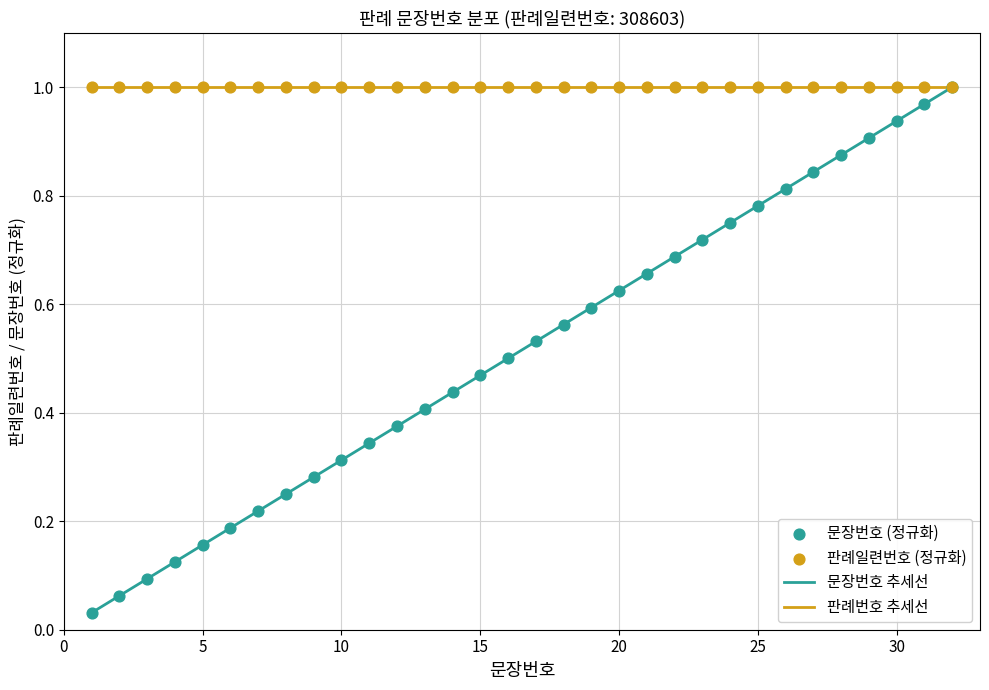

What is the change in value from 5 to 25?

+0.6